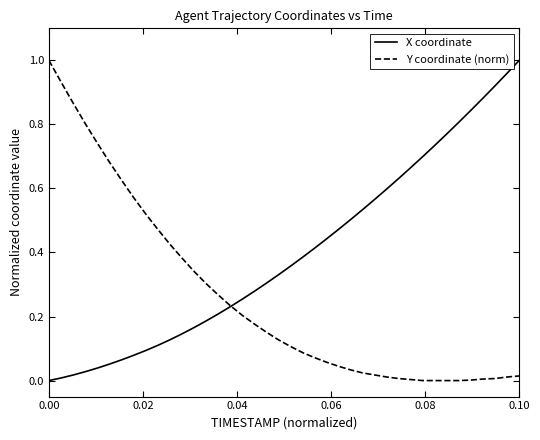

Which series has the largest total across all categories?

X coordinate